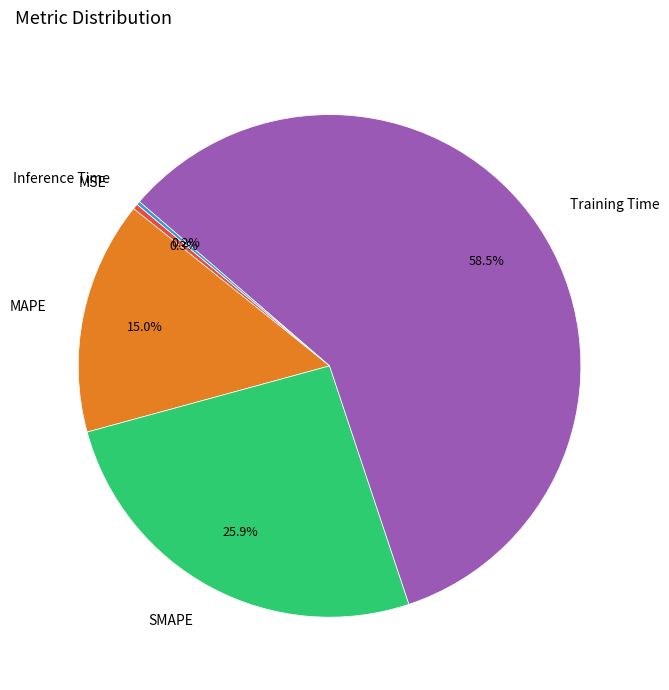

To the nearest percent, what is the difference between the largest and smallest slice percentages?

58%